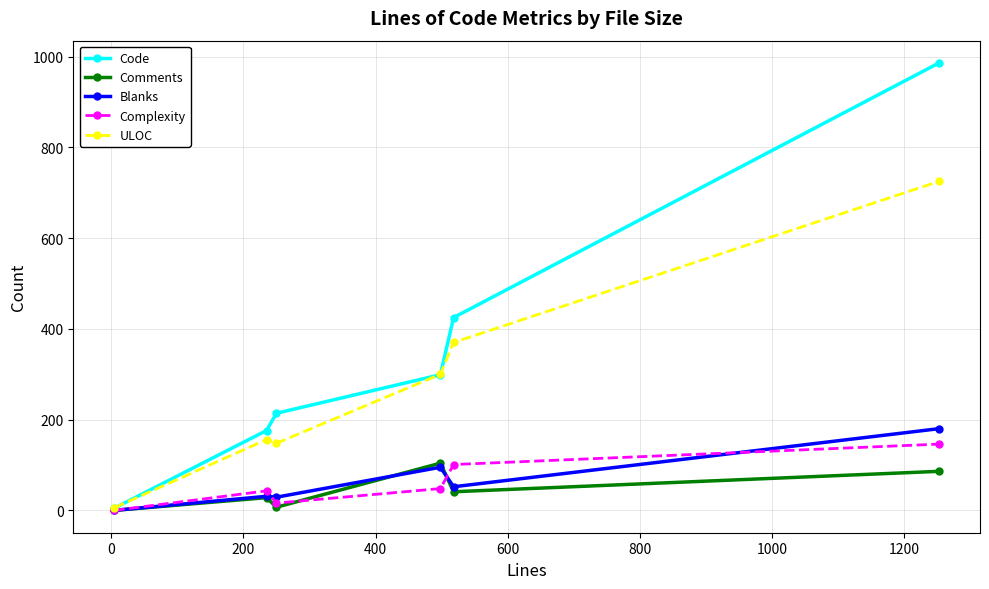

What is the highest value of the Comments series?

104